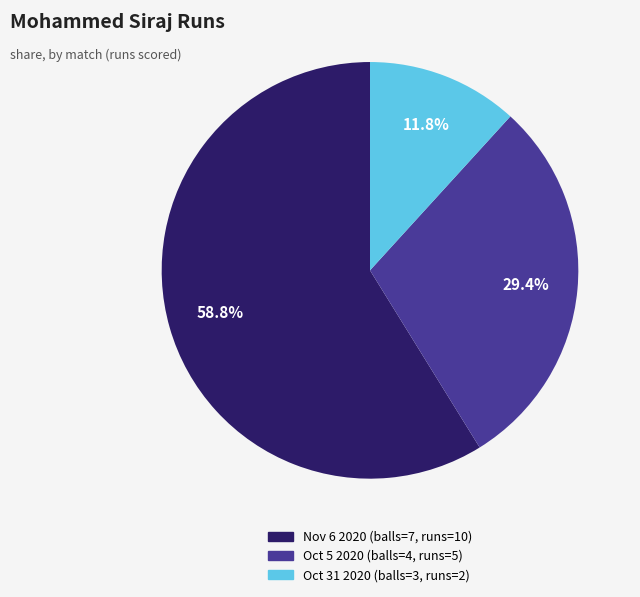

What is the total percentage of Nov 6 2020 (balls=7, runs=10) and Oct 5 2020 (balls=4, runs=5)?

88.2%